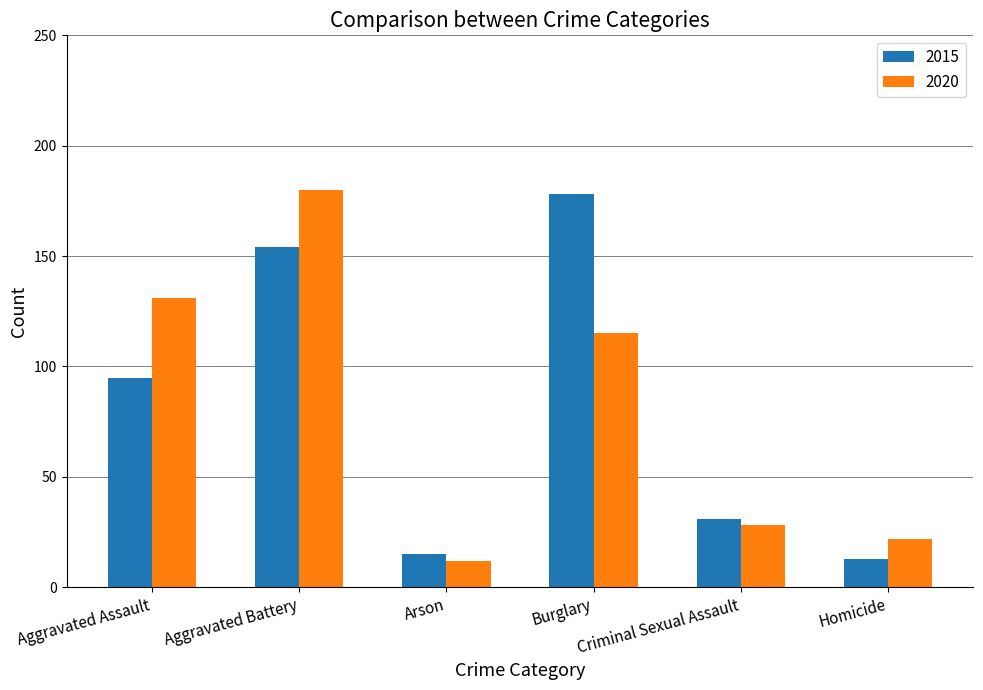

List the series in order of their peak value, lowest first.

2015, 2020